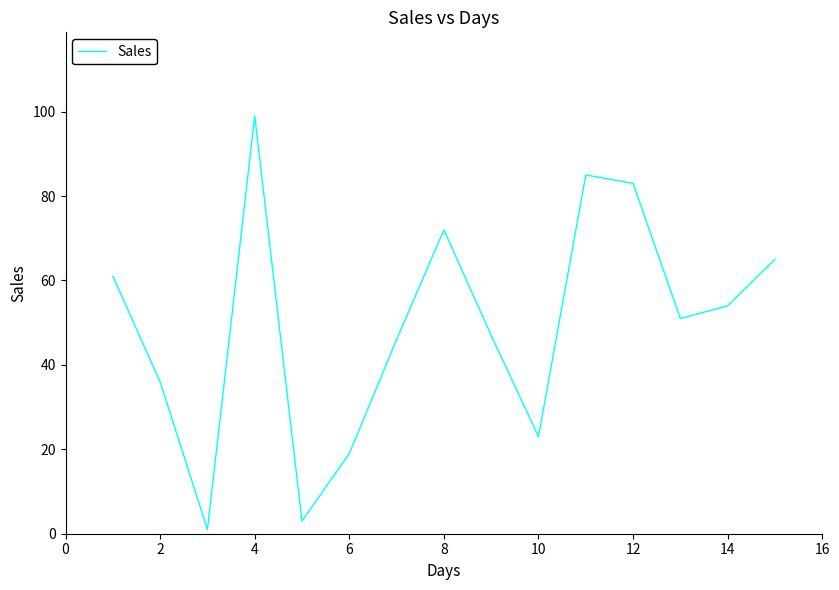

What is the maximum value shown in the chart?

99